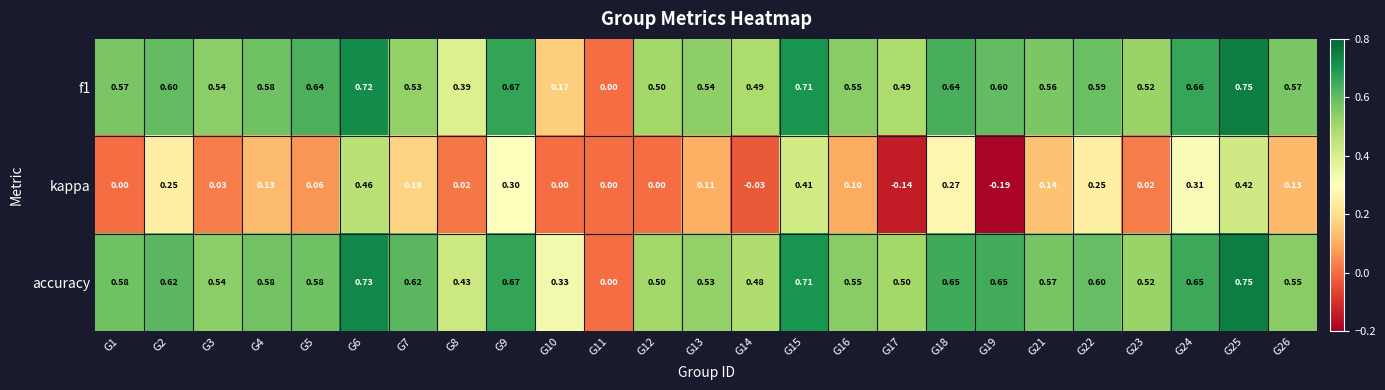

Which series has the largest total across all categories?

accuracy